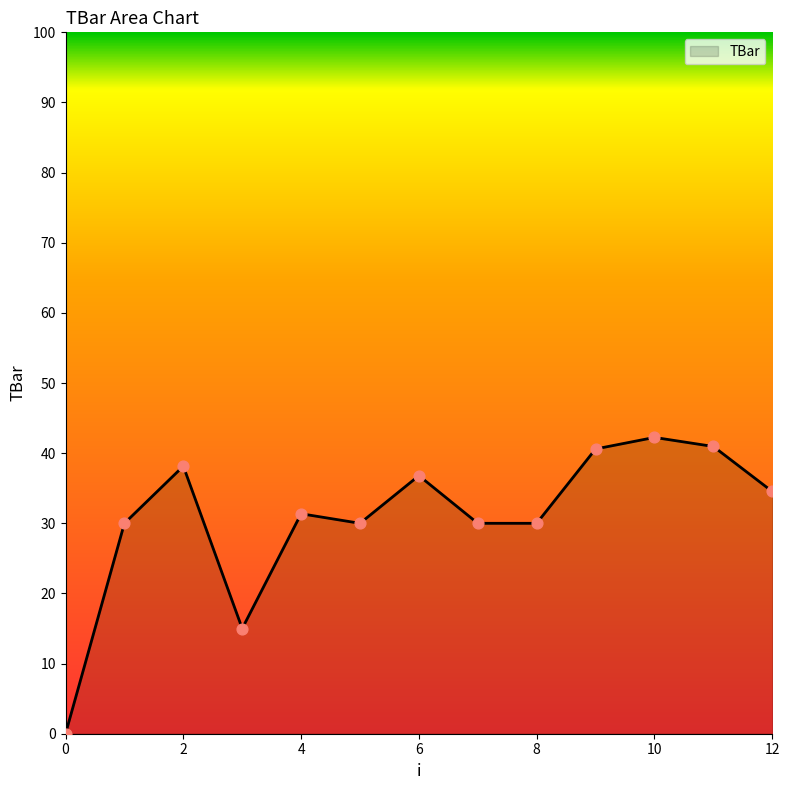

What is the difference between the maximum and minimum values?

42.2